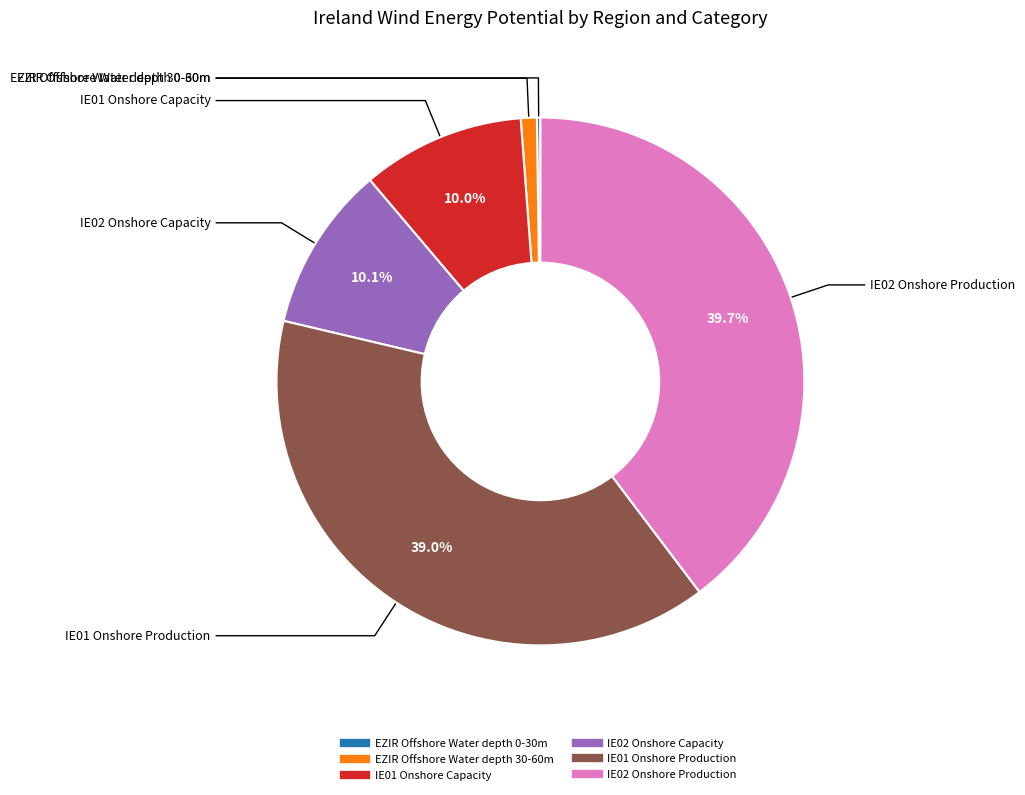

Is there any slice that represents more than half of the pie?

No